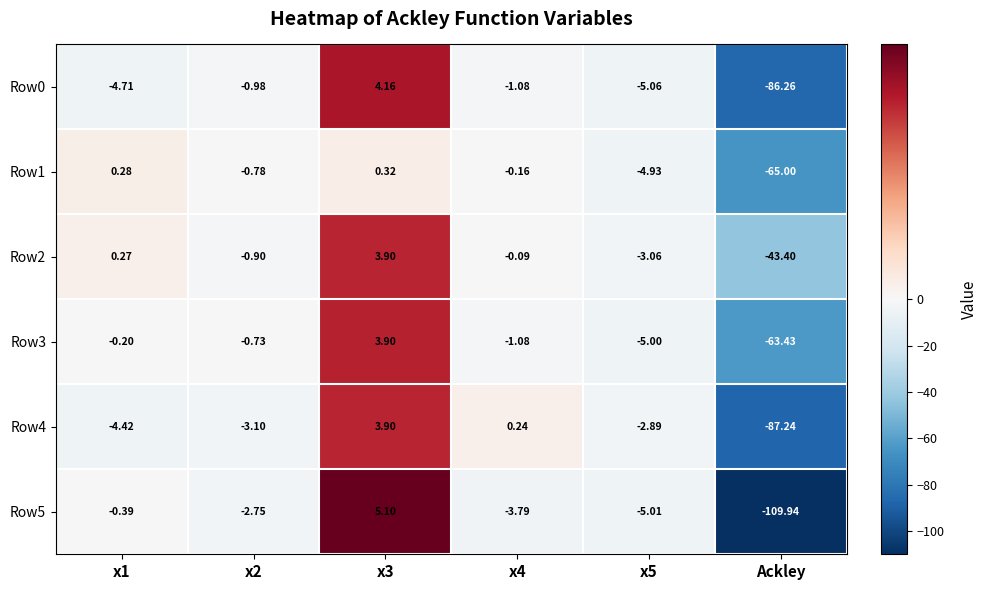

What is the spread (max minus min) of values at x1?

5.0